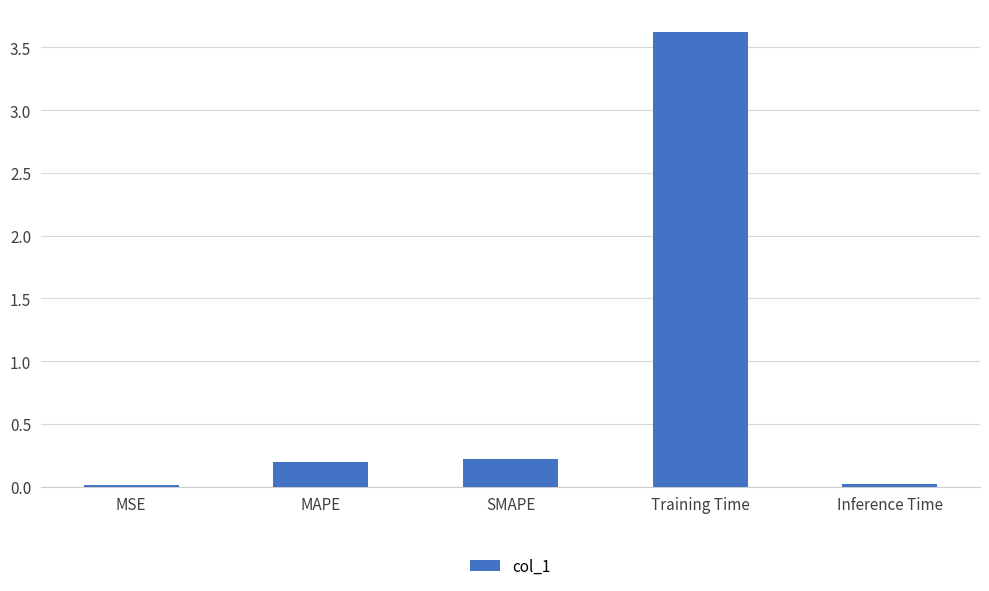

Is it true that the value at MSE is 0.0?

True